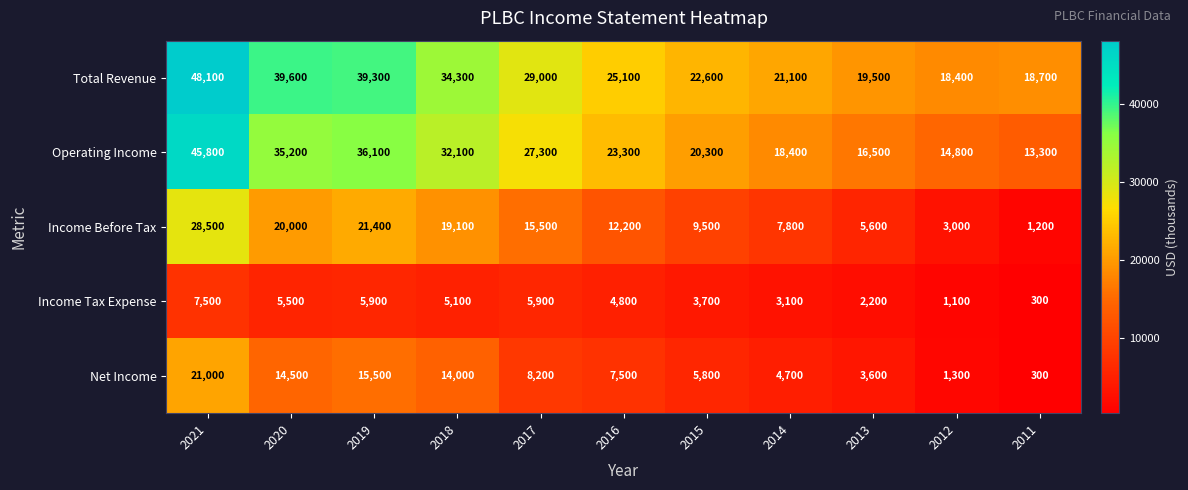

List the series in order of their peak value, highest first.

Total Revenue, Operating Income, Income Before Tax, Net Income, Income Tax Expense